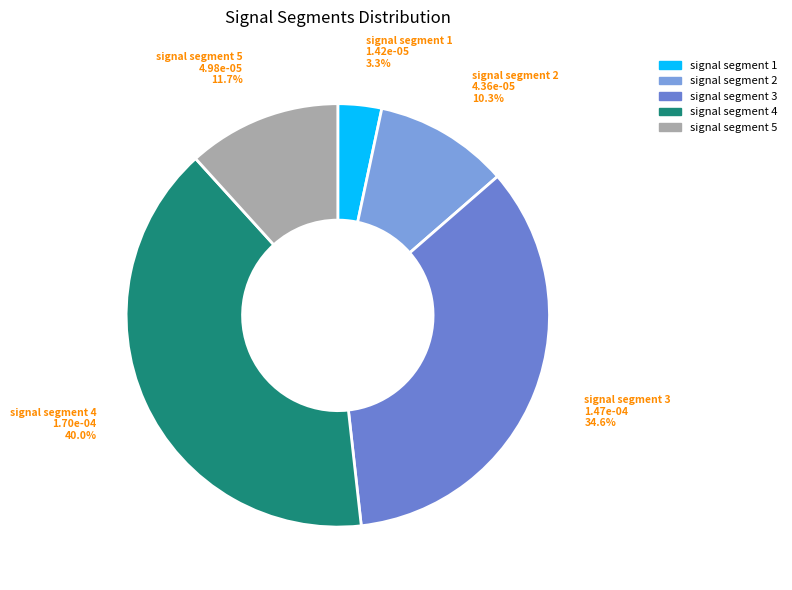

To the nearest percent, what percentage of the pie is signal segment 5?

12%